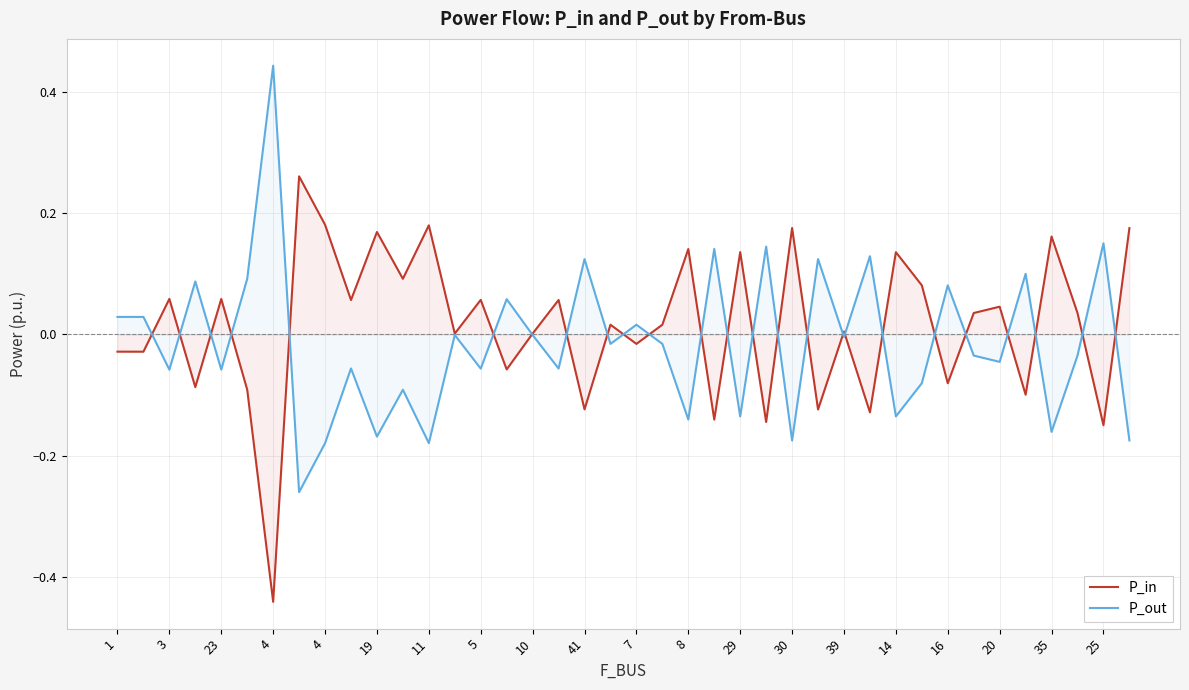

Reading left to right, extract all data points from this chart.

P_in: -0.0	-0.0	0.1	-0.1	0.1	-0.1	-0.4	0.3	0.2	0.1	0.2	0.1	0.2	0.0	0.1	-0.1	0.0	0.1	-0.1	0.0	-0.0	0.0	0.1	-0.1	0.1	-0.1	0.2	-0.1	0.0	-0.1	0.1	0.1	-0.1	0.0	0.0	-0.1	0.2	0.0	-0.1	0.2
P_out: 0.0	0.0	-0.1	0.1	-0.1	0.1	0.4	-0.3	-0.2	-0.1	-0.2	-0.1	-0.2	-0.0	-0.1	0.1	-0.0	-0.1	0.1	-0.0	0.0	-0.0	-0.1	0.1	-0.1	0.1	-0.2	0.1	-0.0	0.1	-0.1	-0.1	0.1	-0.0	-0.0	0.1	-0.2	-0.0	0.2	-0.2